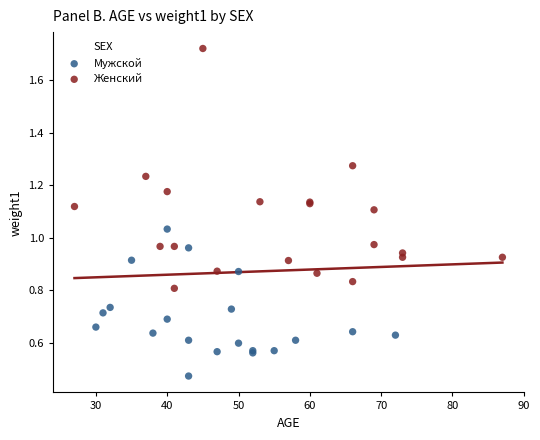

Which series reaches the maximum Y coordinate?

Женский